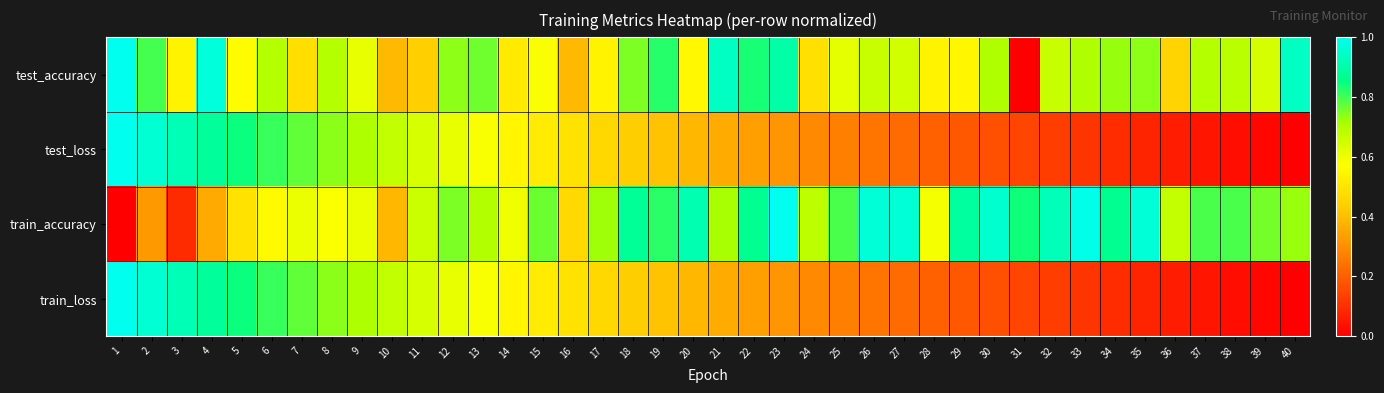

Which label corresponds to the largest value in the chart?

1